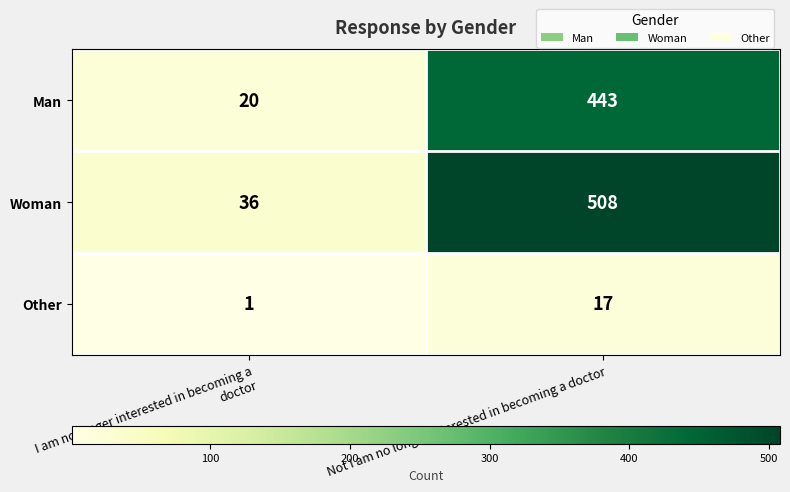

What is the difference between the maximum and minimum values in the Man series?

423